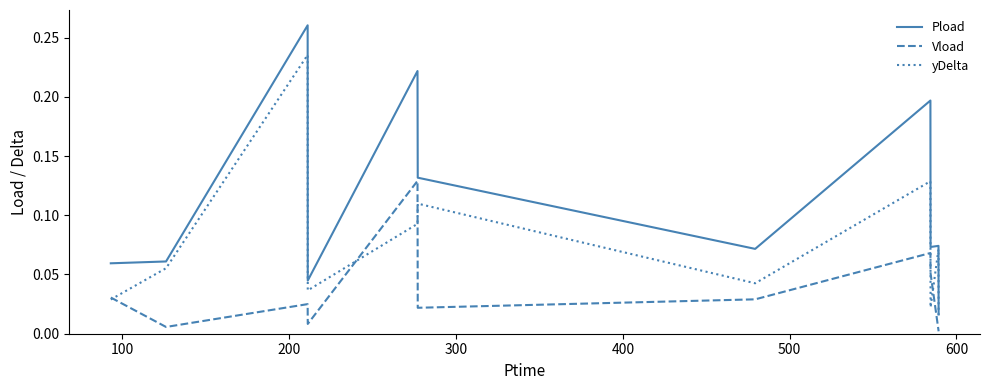

Is this an area chart (filled region under the line)?

No